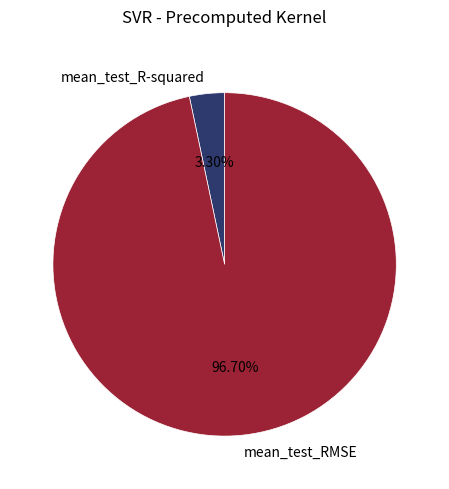

What is the smallest slice in the pie chart?

mean_test_R-squared